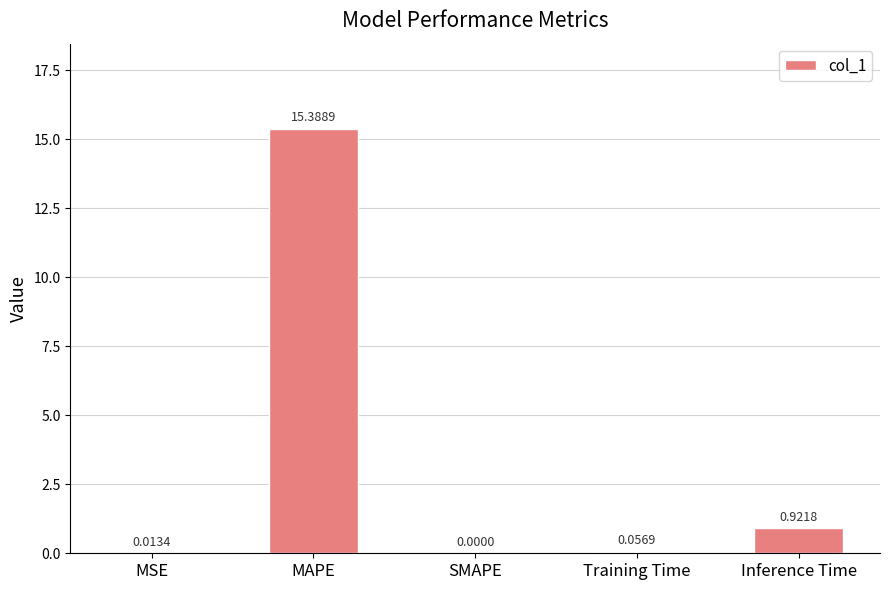

Where is the data nearest to the value 7?

Inference Time